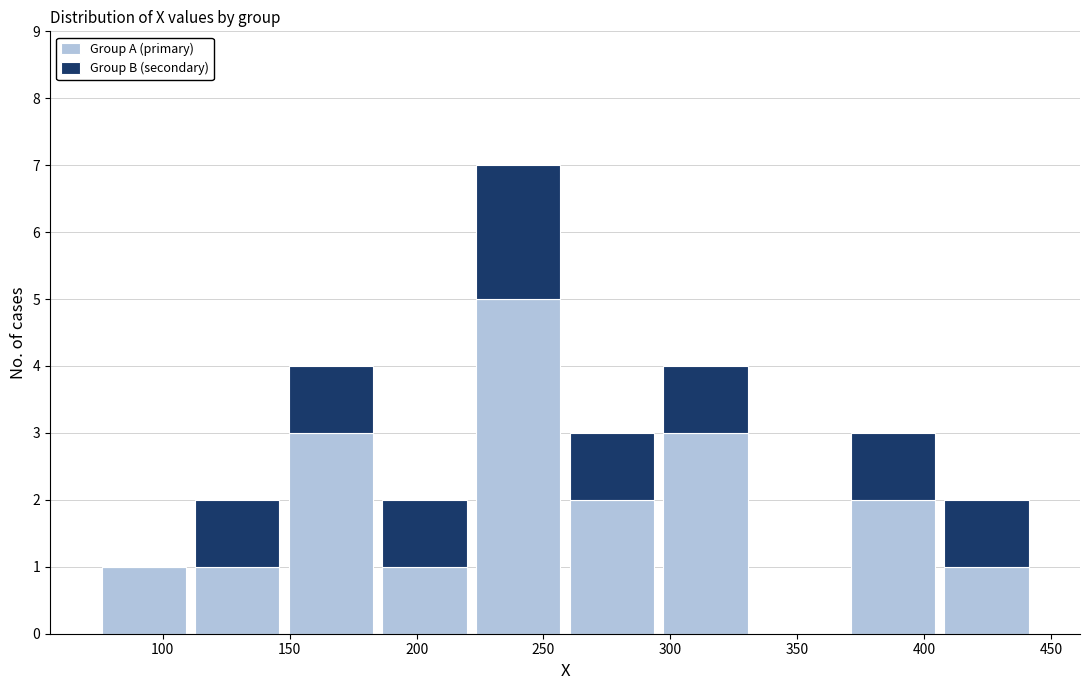

What is the total height of the stacked bar covering 110 to 150 on the x-axis? Neither the bar edges nor the heights are printed on the chart, so give them approximately, as read against the axes.

2